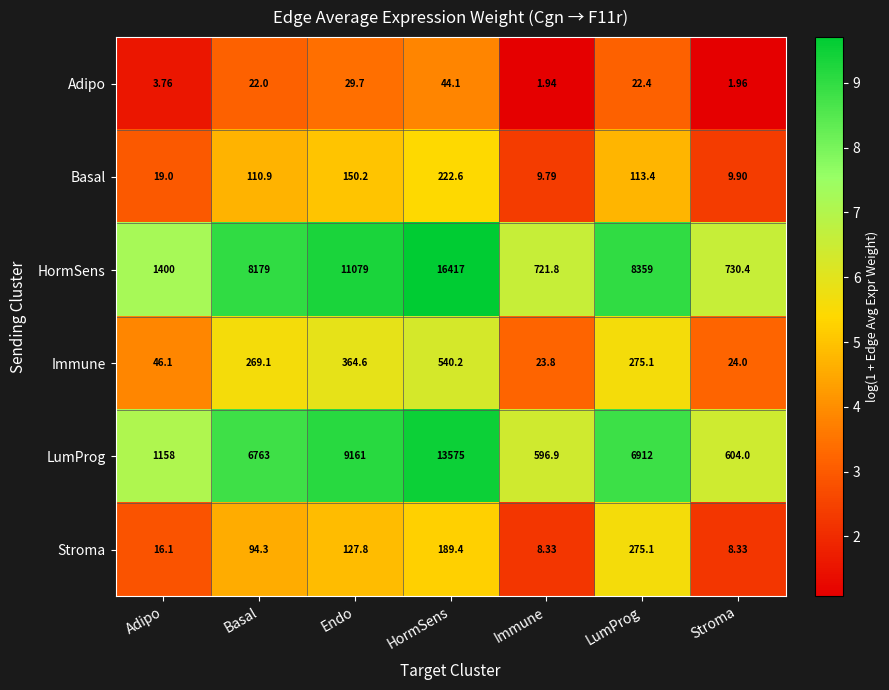

At how many categories does at least one series exceed 1?

7